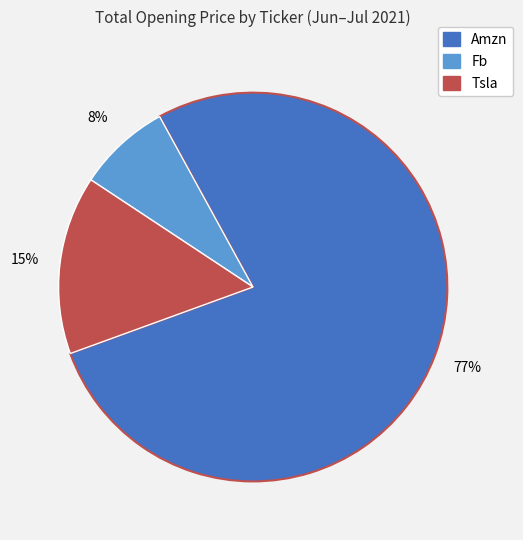

What is the largest slice in the pie chart?

Amzn